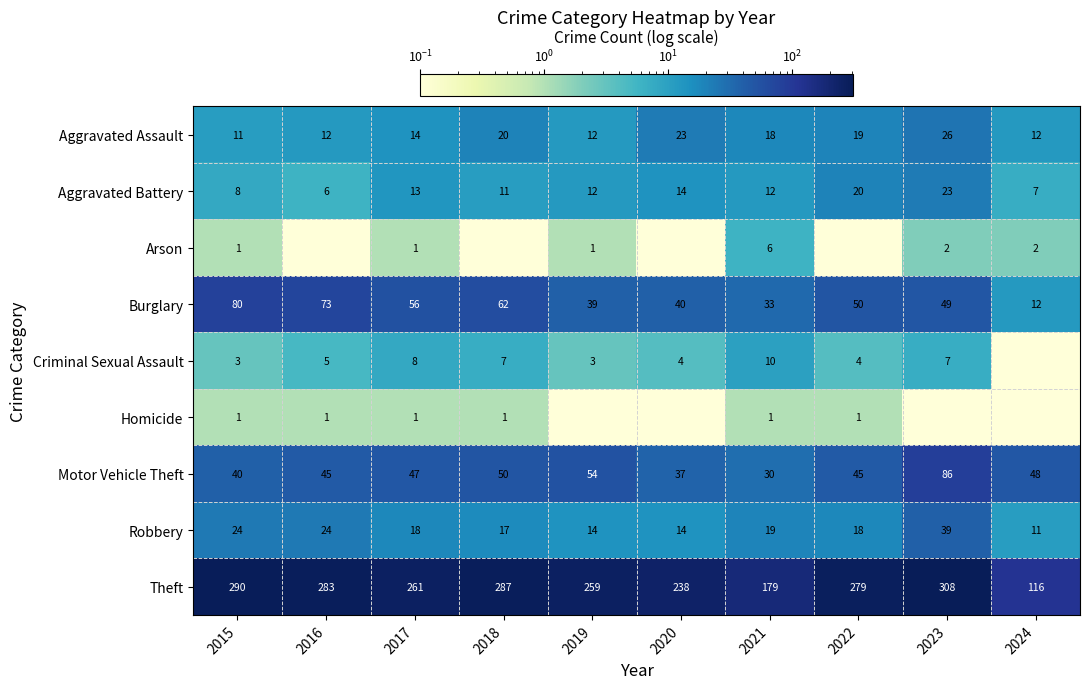

What is the sum of all Aggravated Assault values?

167.0